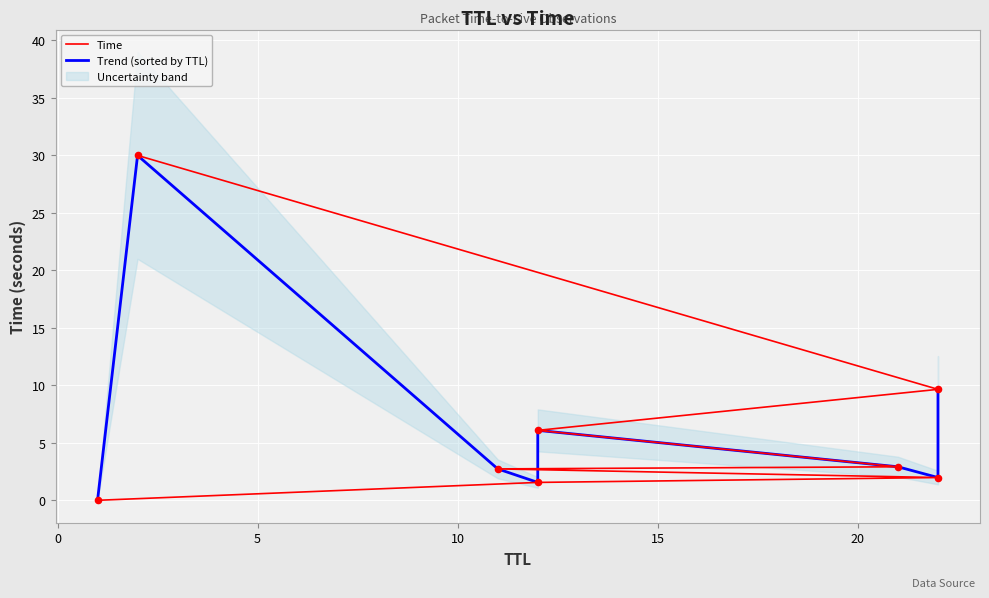

Which series has the largest total across all categories?

Time